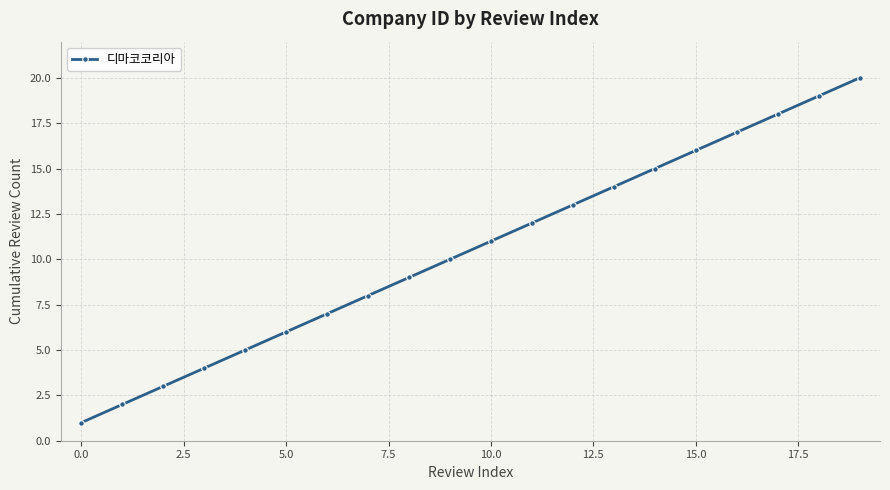

What is the difference between the maximum and minimum values?

19